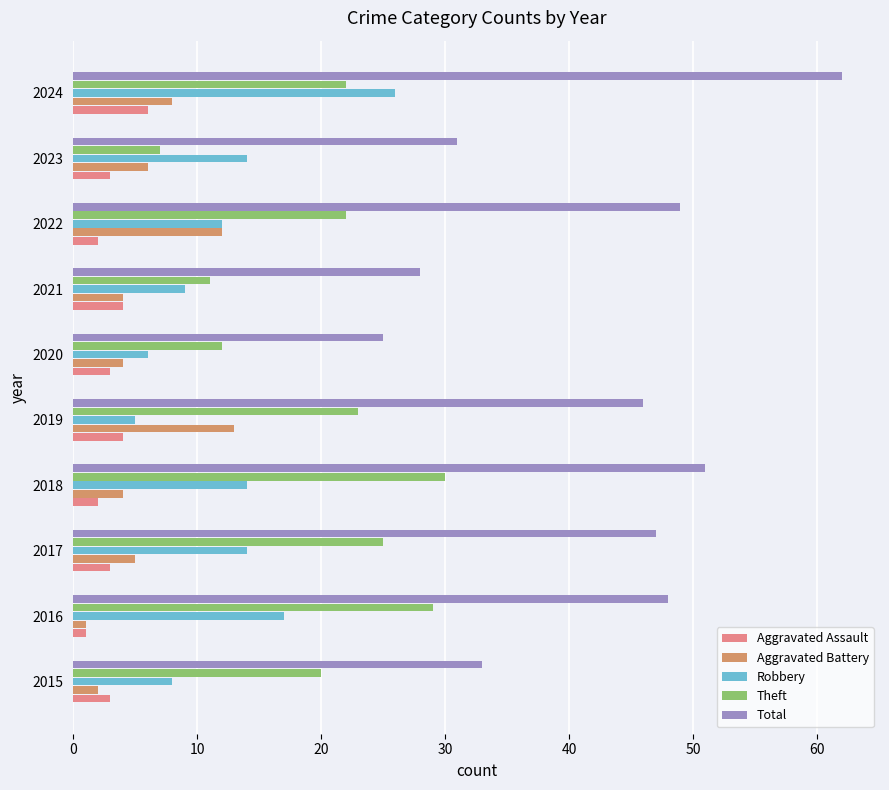

What is the approximate value of Aggravated Battery at 2020?

4